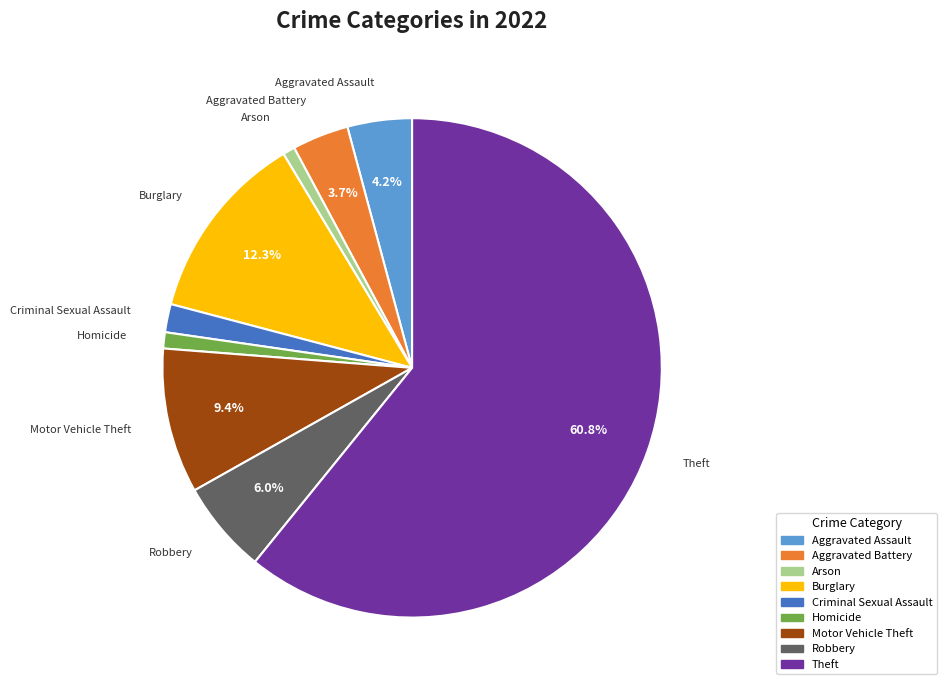

To the nearest percent, what is the average slice percentage?

11%